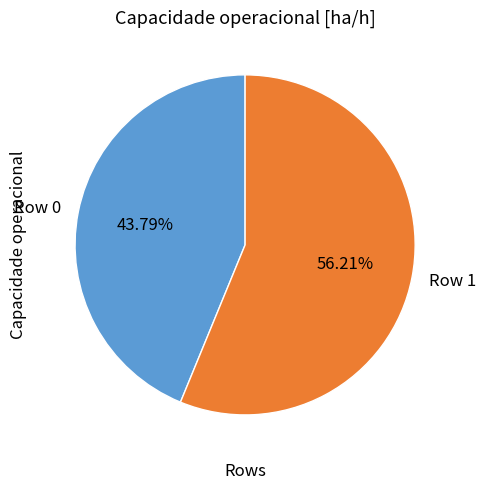

How many segments does this pie chart have?

2